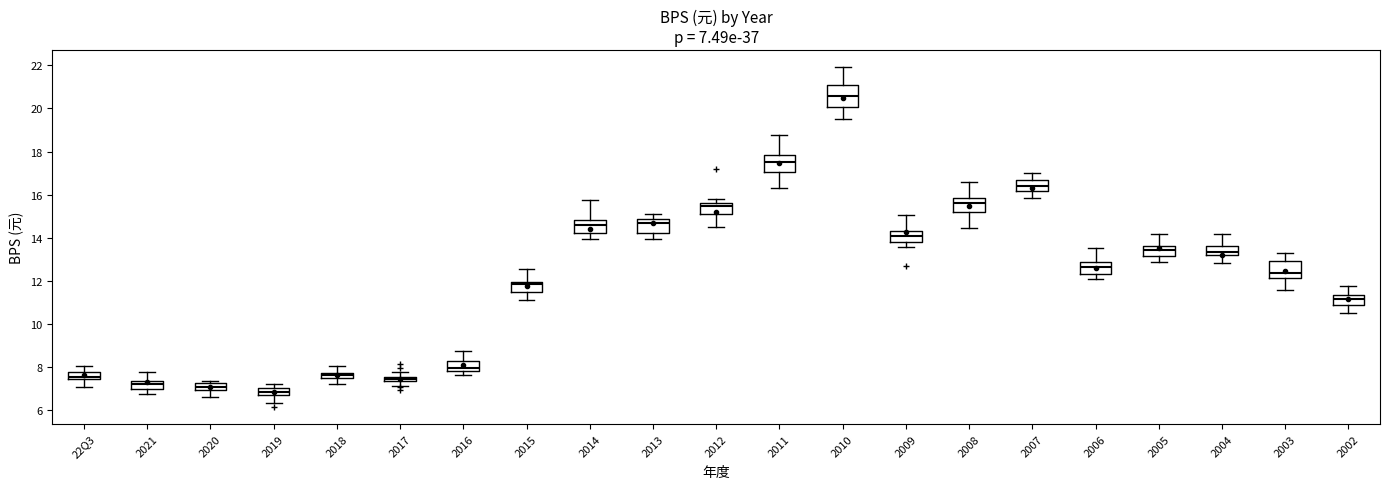

Comparing the boxes themselves (not the whiskers), which one is the tallest?

2010